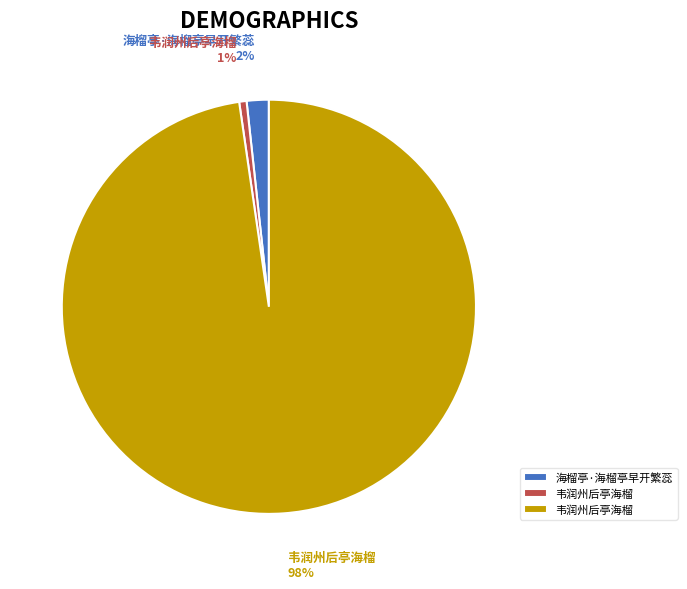

Is there any slice that represents more than half of the pie?

Yes